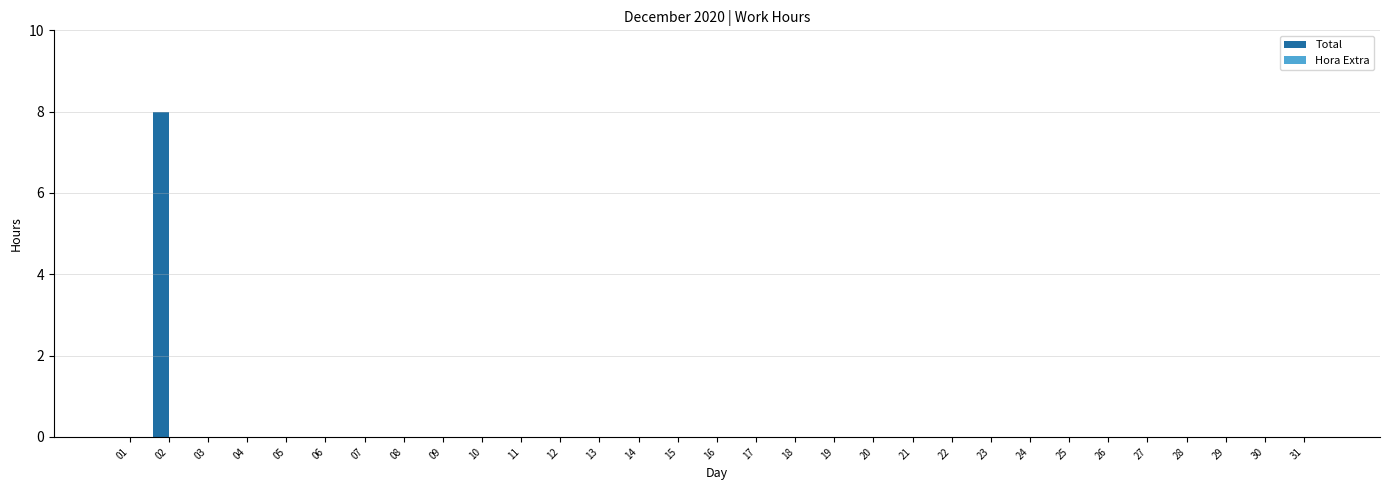

How many series are shown in this chart?

1